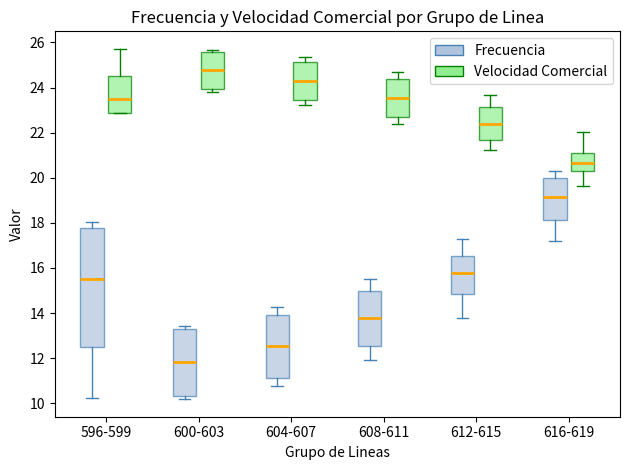

Reading left to right, read every box against the y-axis: the position of its median line, the range the box covers, and the ends of its whiskers. The values are not printed on the chart, so give them approximately, as read against the axis.

596-599 (Frecuencia): median 15.4, box 12.6 to 17.8, whiskers 10.2 to 18.0
596-599 (Velocidad Comercial): median 23.4, box 22.8 to 24.6, whiskers 22.8 to 25.8
600-603 (Frecuencia): median 11.8, box 10.4 to 13.2, whiskers 10.2 to 13.4
600-603 (Velocidad Comercial): median 24.8, box 24.0 to 25.6, whiskers 23.8 to 25.6 (just above the box's upper edge)
604-607 (Frecuencia): median 12.6, box 11.2 to 14.0, whiskers 10.8 to 14.2
604-607 (Velocidad Comercial): median 24.2, box 23.4 to 25.2, whiskers 23.2 to 25.4
608-611 (Frecuencia): median 13.8, box 12.6 to 15.0, whiskers 12.0 to 15.4
608-611 (Velocidad Comercial): median 23.6, box 22.8 to 24.4, whiskers 22.4 to 24.8
612-615 (Frecuencia): median 15.8, box 14.8 to 16.6, whiskers 13.8 to 17.2
612-615 (Velocidad Comercial): median 22.4, box 21.6 to 23.2, whiskers 21.2 to 23.6
616-619 (Frecuencia): median 19.2, box 18.2 to 20.0, whiskers 17.2 to 20.4
616-619 (Velocidad Comercial): median 20.6, box 20.2 to 21.2, whiskers 19.6 to 22.0